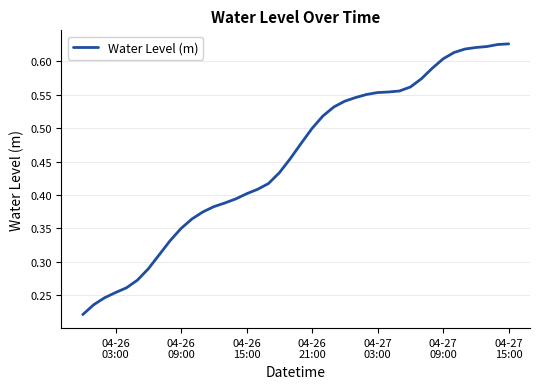

What is the value of the 2nd point from the left?

0.2